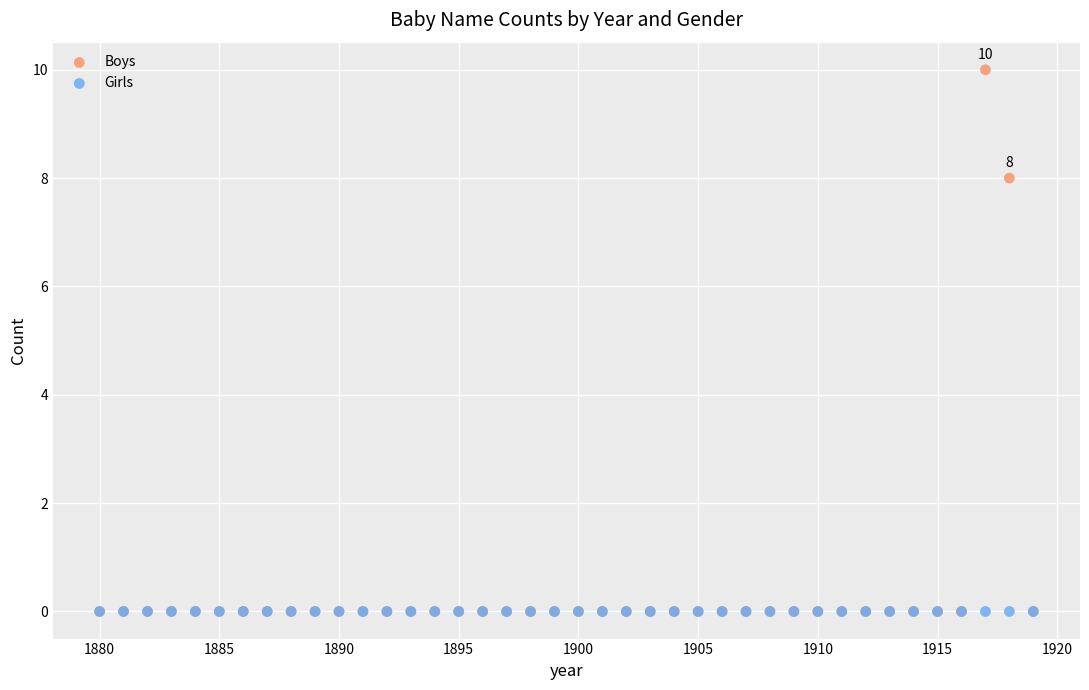

In the Boys series, what Y value is closest to 5?

8